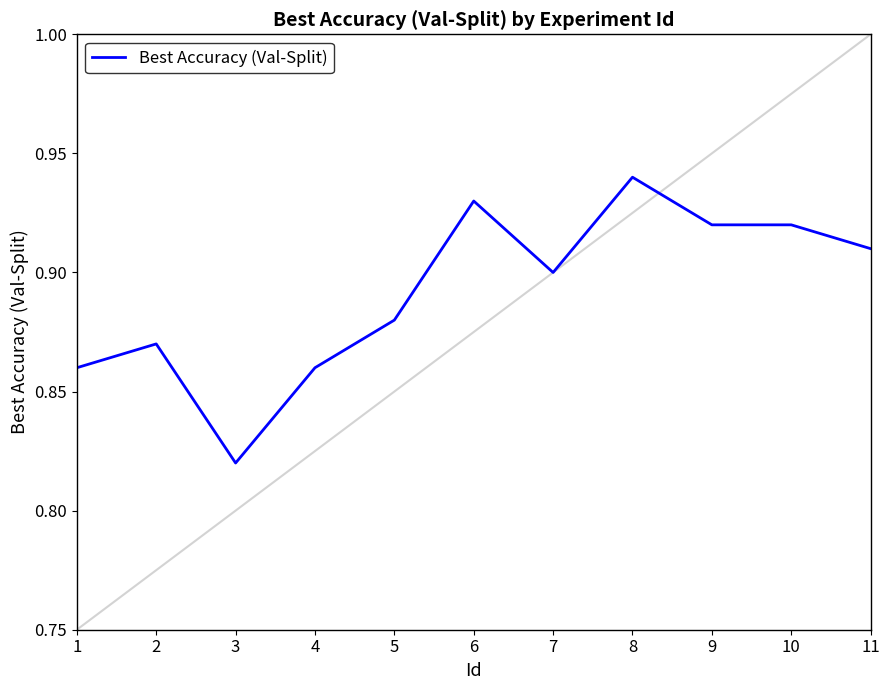

Between 11 and 9, which is larger?

9